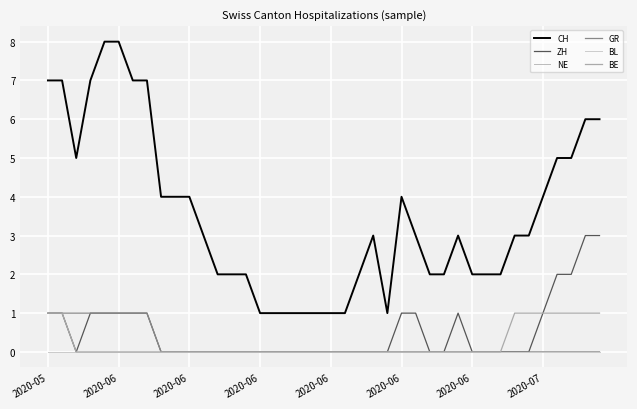

True or false: BE and NE cross at least once.

False